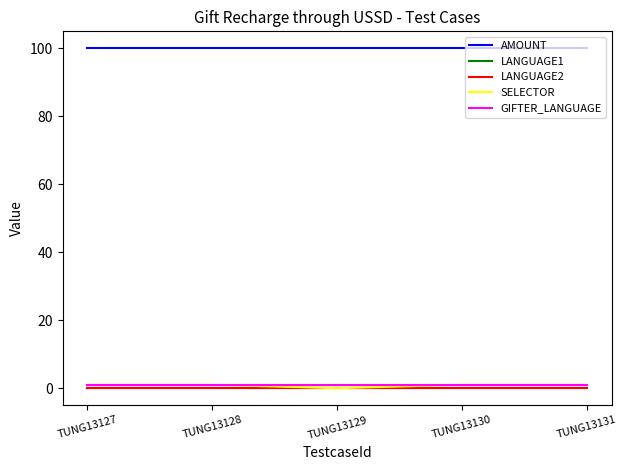

Is this an area chart (filled region under the line)?

No